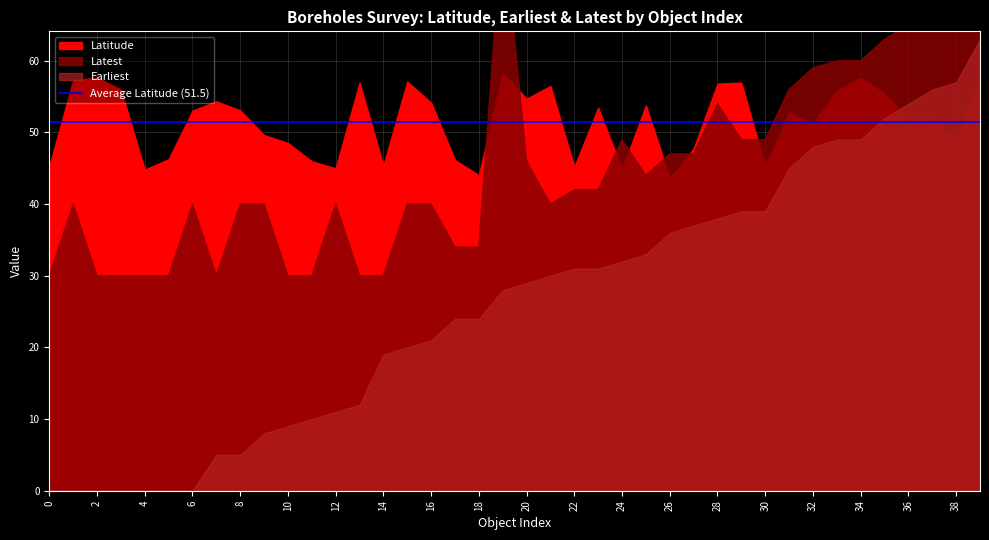

Does the chart display data point markers on the line(s)?

No